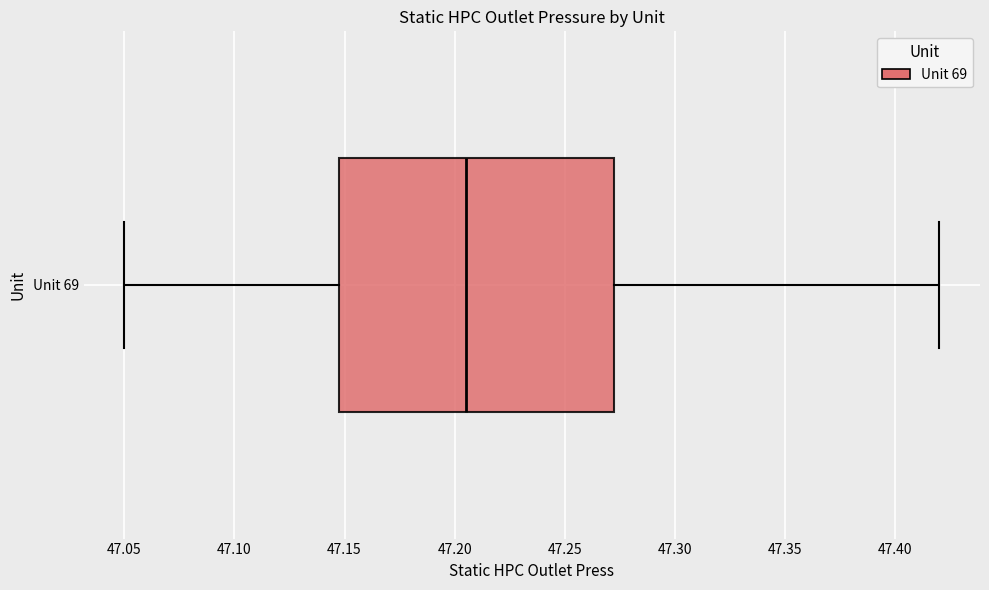

Read this box plot against the x-axis: the position of the median line, the range covered by the box, and the ends of both whiskers. The values are not printed on the chart, so give them approximately, as read against the axis.

median 47.205, box 47.150 to 47.275, whiskers 47.050 to 47.420